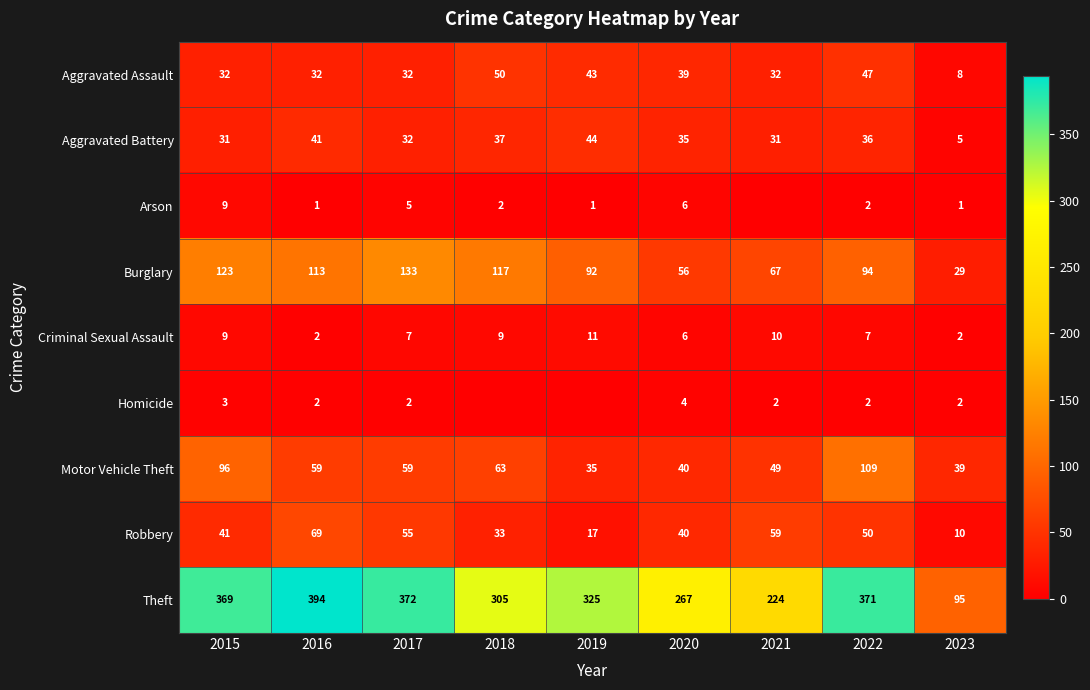

Is the value of Burglary at 2018 greater than the value of Theft at 2020?

No